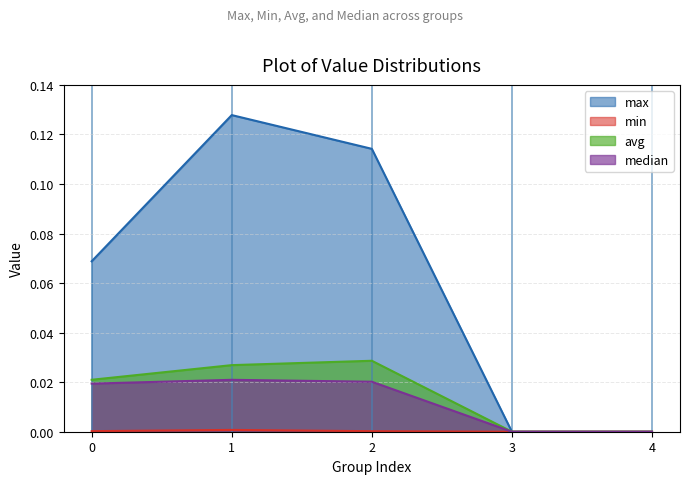

True or false: max and avg intersect in this chart.

False